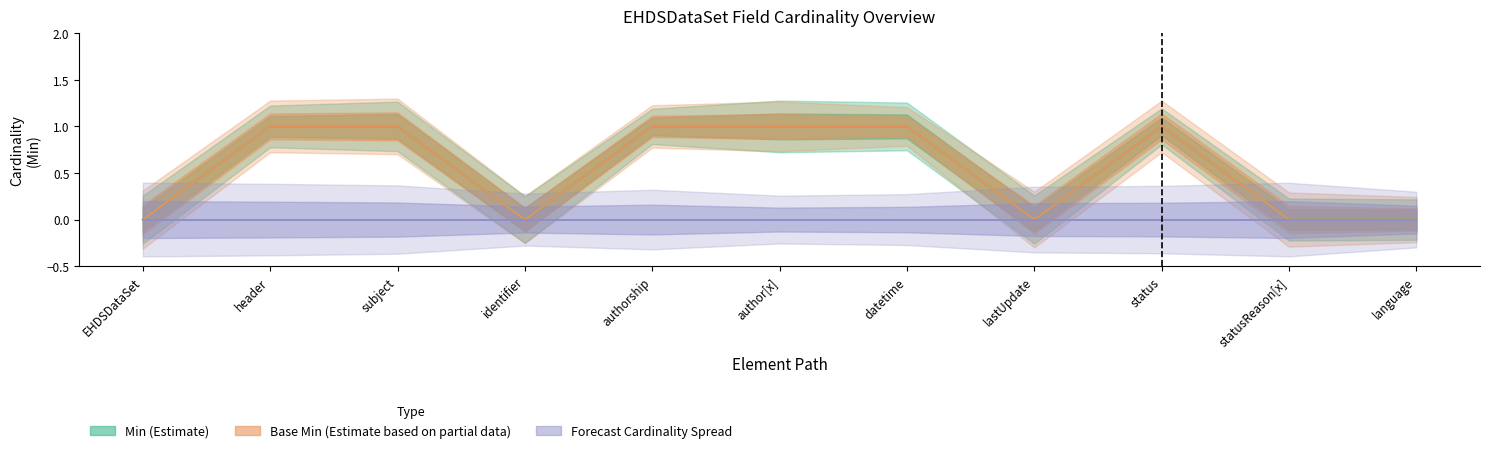

Rank the series by their maximum value, from highest to lowest.

Min (Estimate), Base Min (Estimate based on partial data), Forecast Cardinality Spread